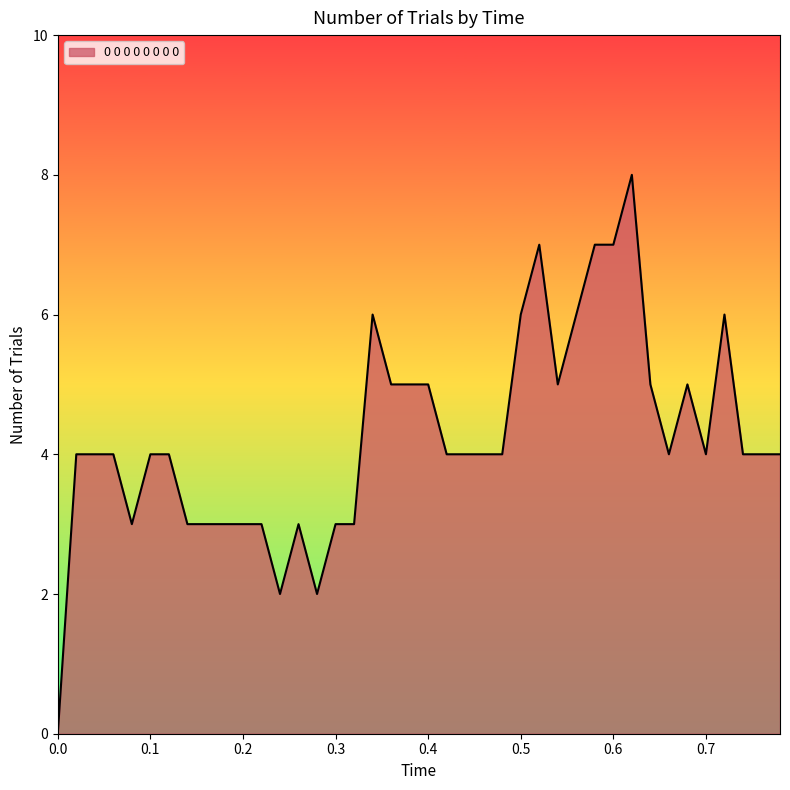

What is the difference between the maximum and minimum values?

8